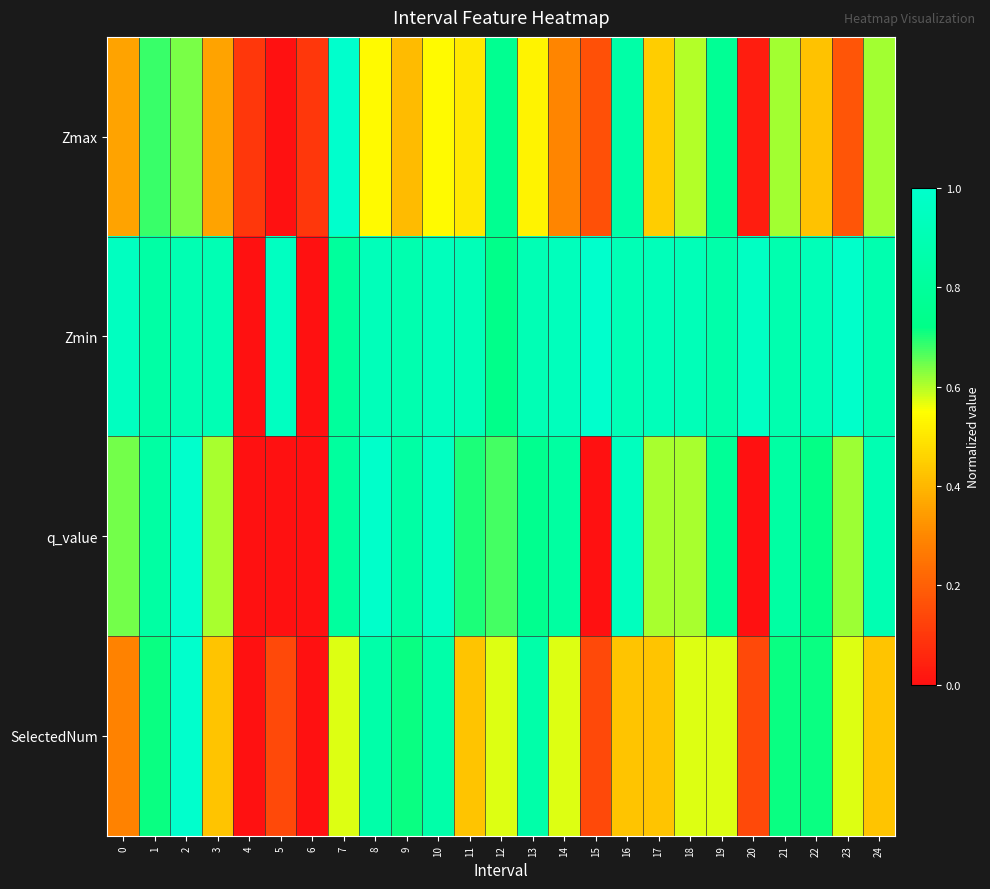

At how many categories does at least one series exceed 0?

25